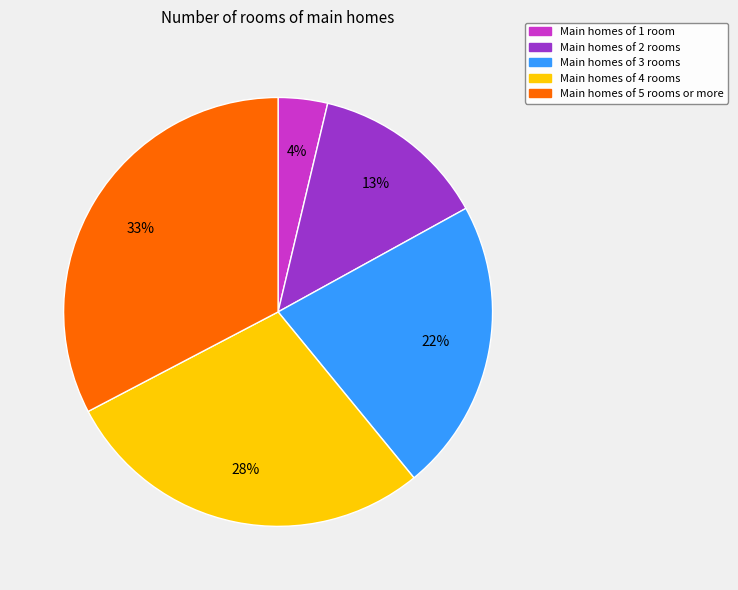

Is there a majority slice in this chart?

No